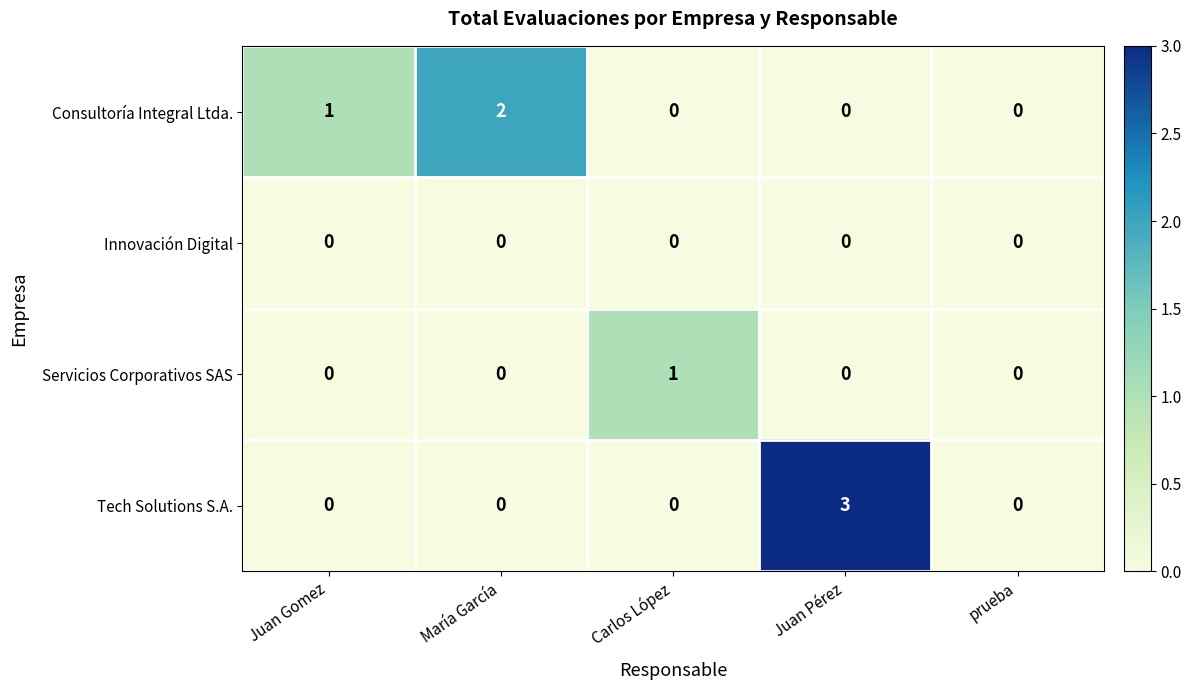

Rank the series by their maximum value, from highest to lowest.

Tech Solutions S.A., Consultoría Integral Ltda., Servicios Corporativos SAS, Innovación Digital